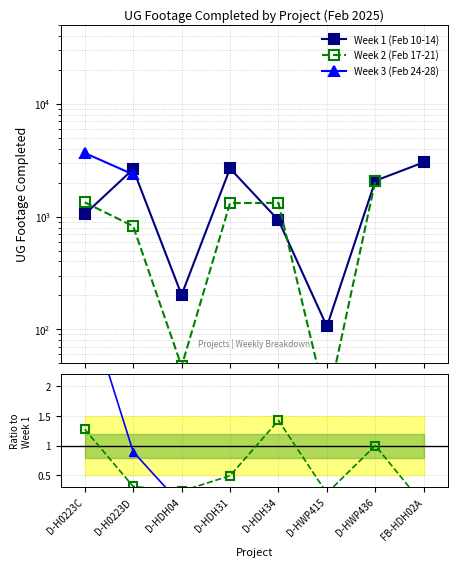

Is this an area chart (filled region under the line)?

No